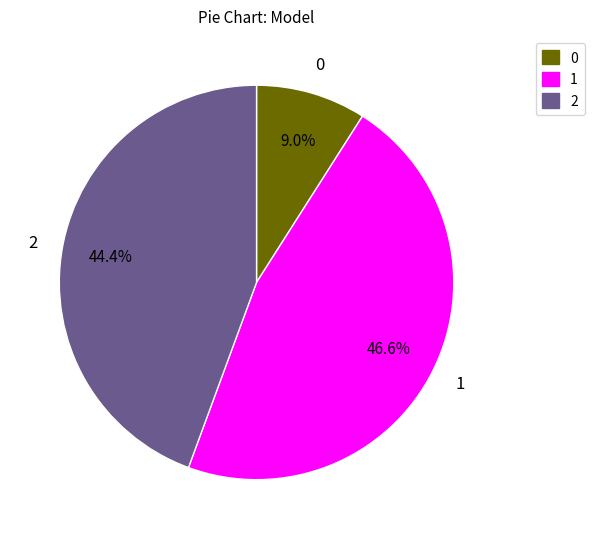

What percentage do 0 and 1 together represent?

55.6%